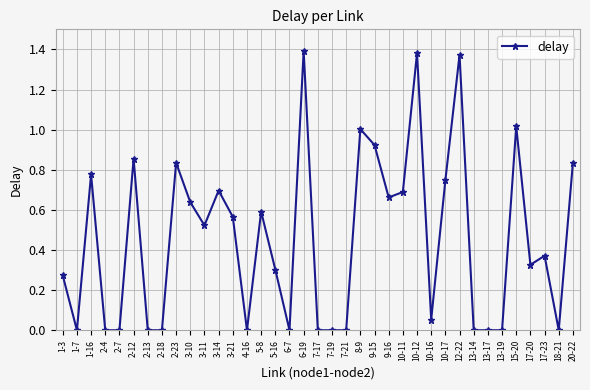

At which category does the data reach its first local peak?

1-16